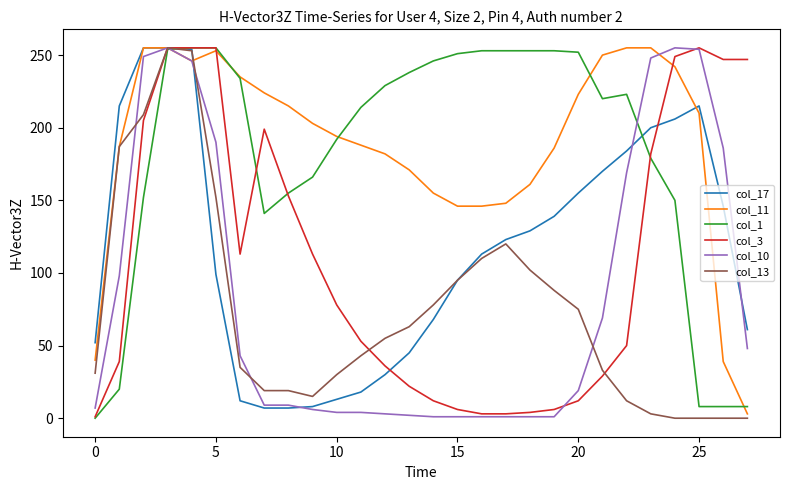

What are all the series names shown in the legend?

col_17, col_11, col_1, col_3, col_10, col_13